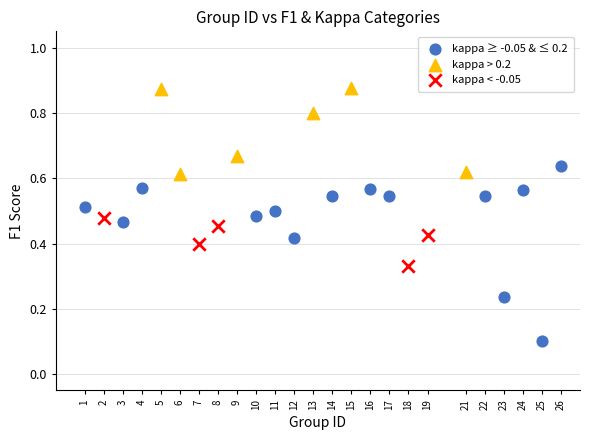

Which series contains the highest Y value?

kappa > 0.2